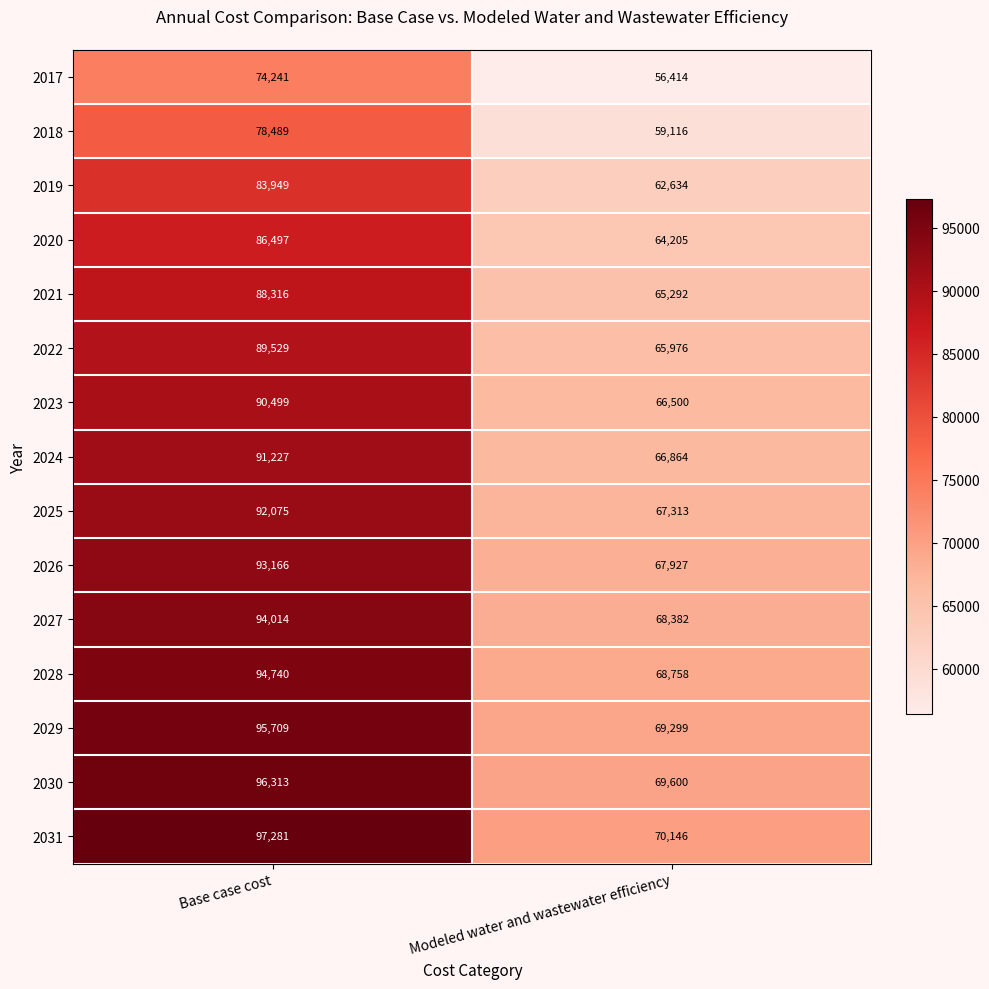

Which series changed the most between Base case cost and Modeled water and wastewater efficiency?

2031